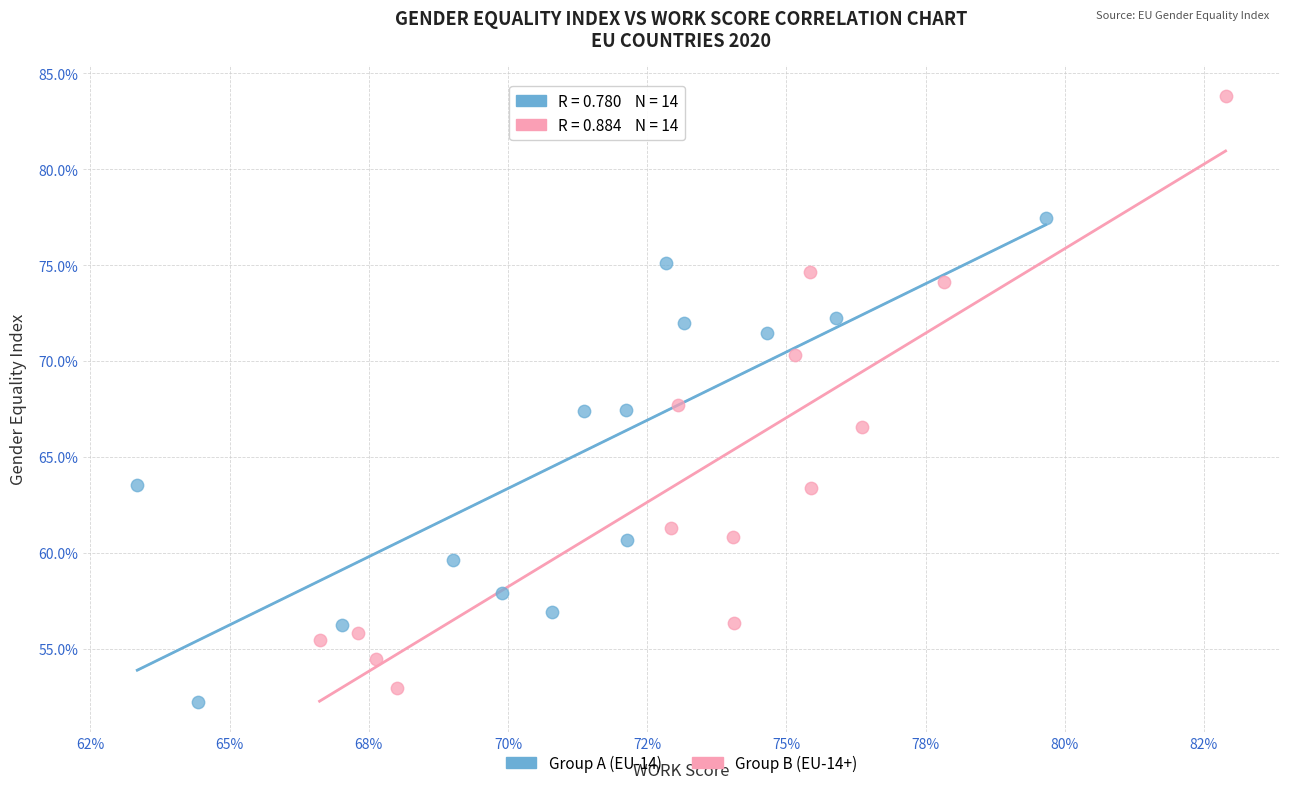

What are all the series names shown in the legend?

Group A (EU-14), Group B (EU-14+)